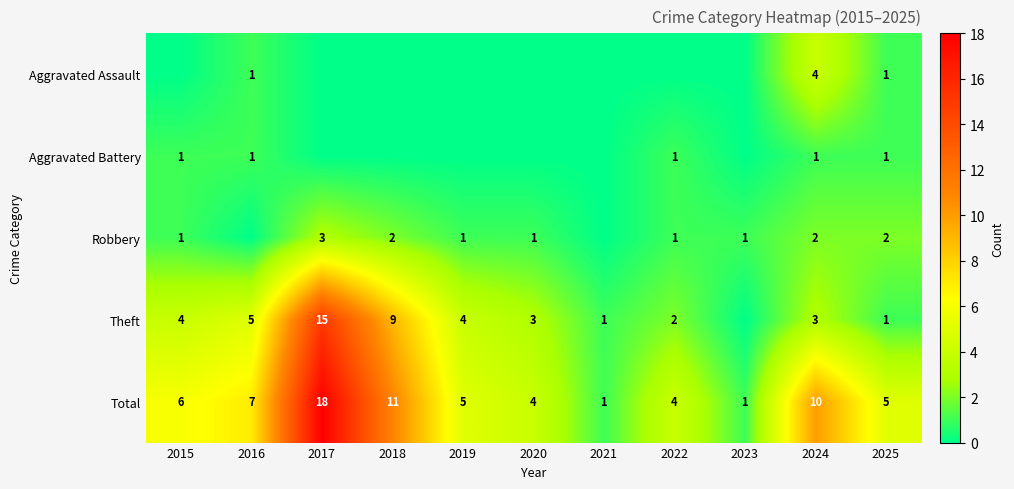

Which category has the lowest value across all series?

2015